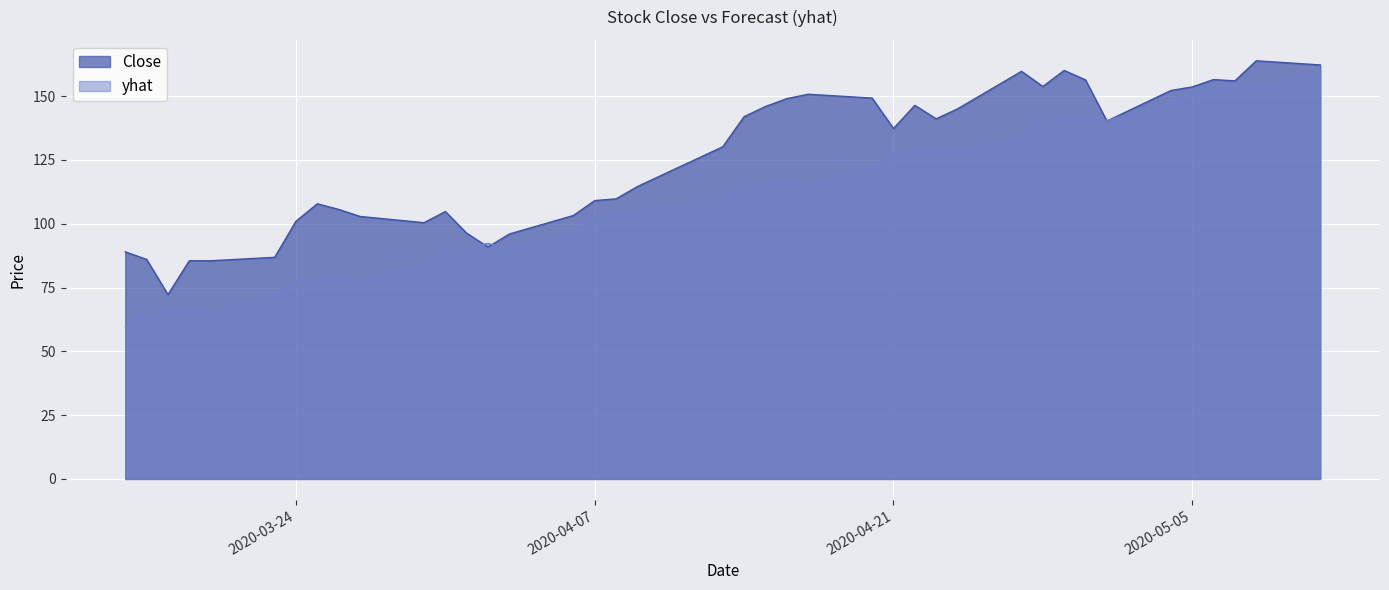

What is the label of the 2nd point from the left?

2020-03-17